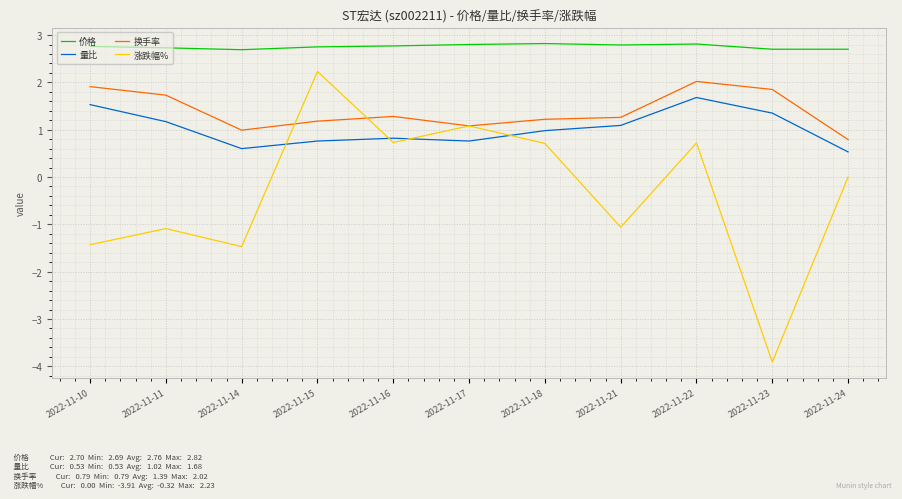

Which series changed the most between 2022-11-21 and 2022-11-23?

涨跌幅%